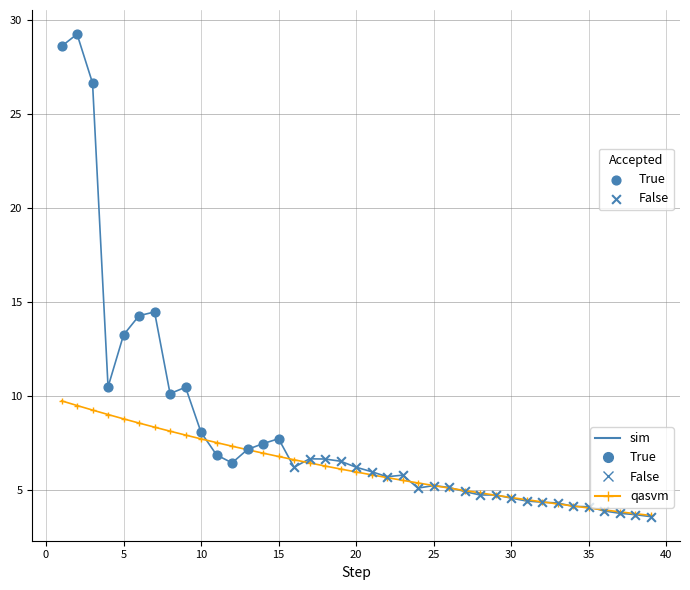

Which series has the largest range (max minus min)?

sim